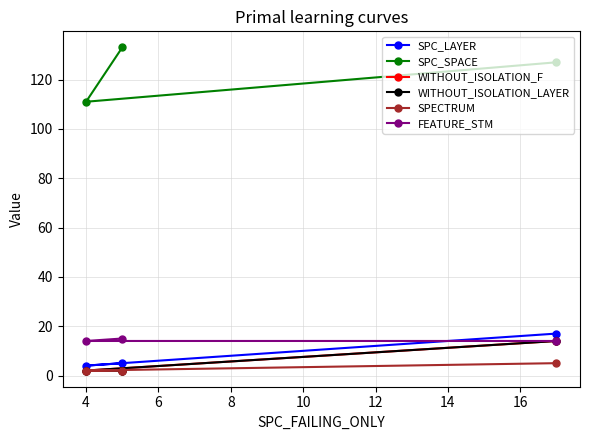

Does the chart have visible grid lines?

Yes